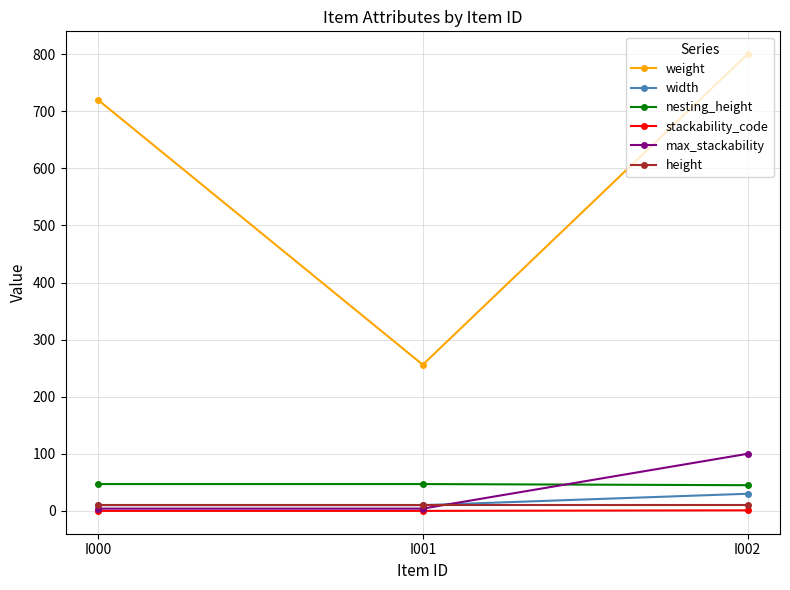

Which series has the largest range (max minus min)?

weight